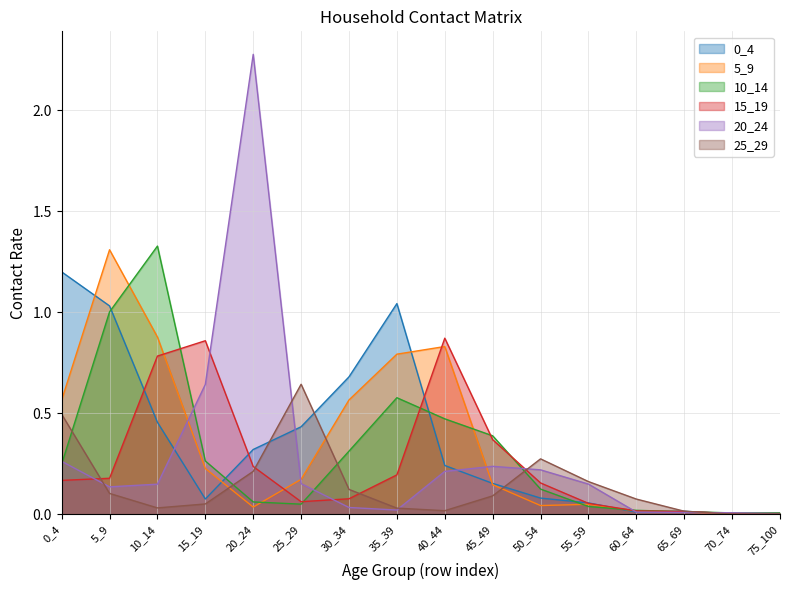

List the series in order of their peak value, lowest first.

25_29, 15_19, 0_4, 5_9, 10_14, 20_24